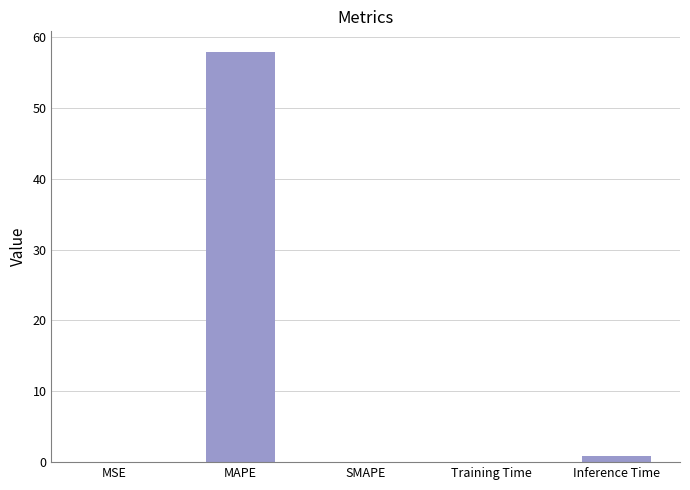

Count the number of categories in the chart.

5